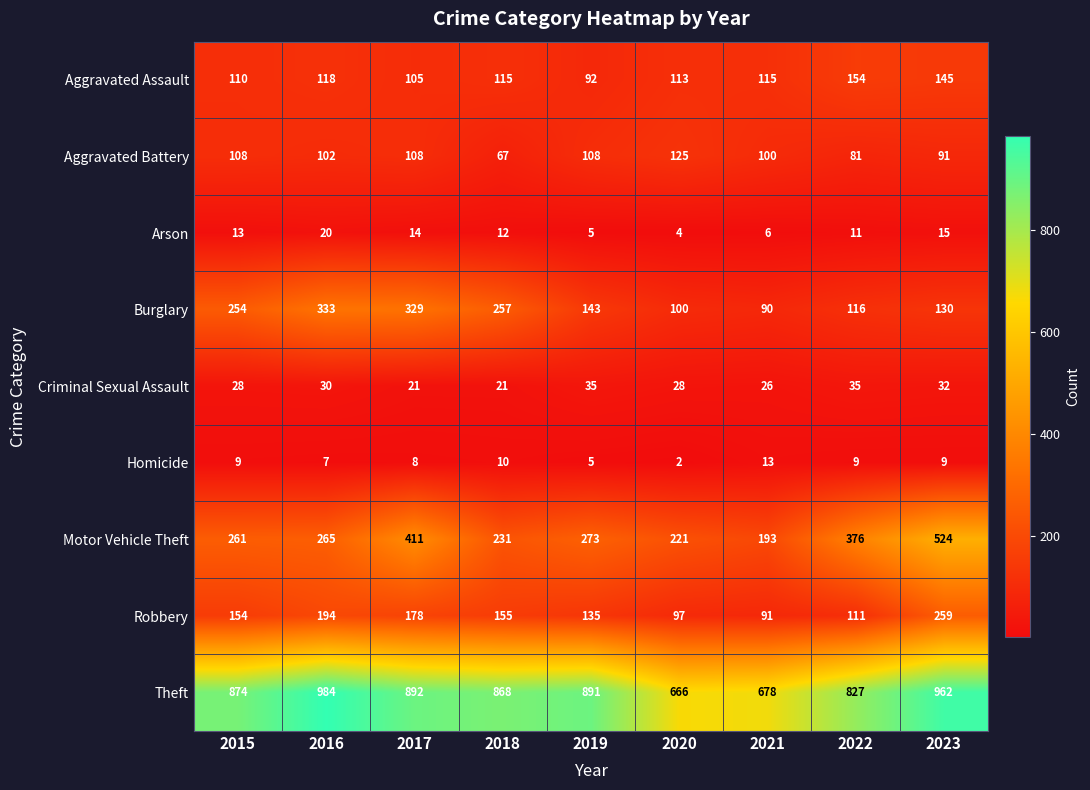

What value does the Aggravated Assault series have at 2020?

113